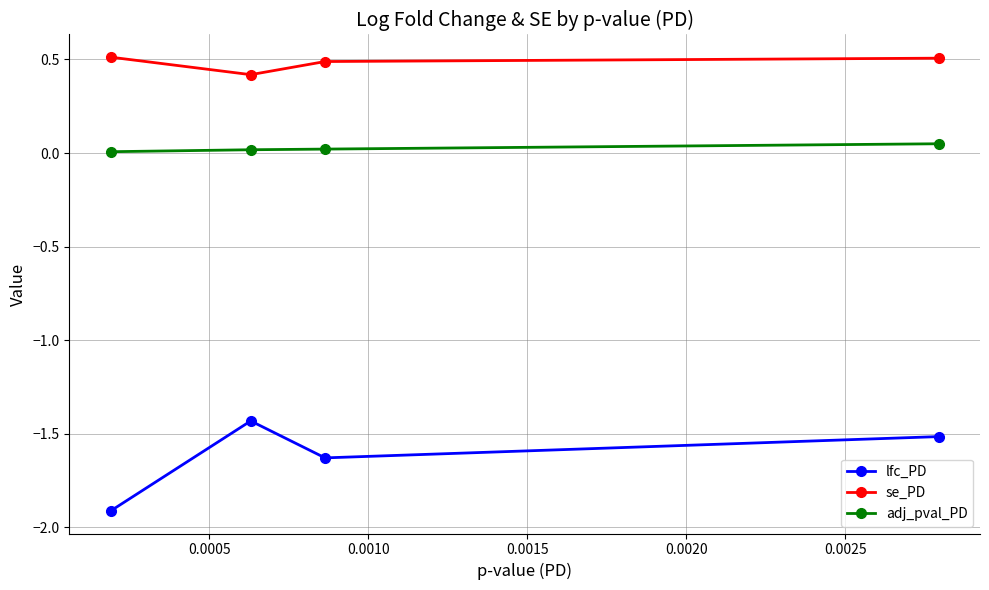

Which series has the largest range (max minus min)?

lfc_PD